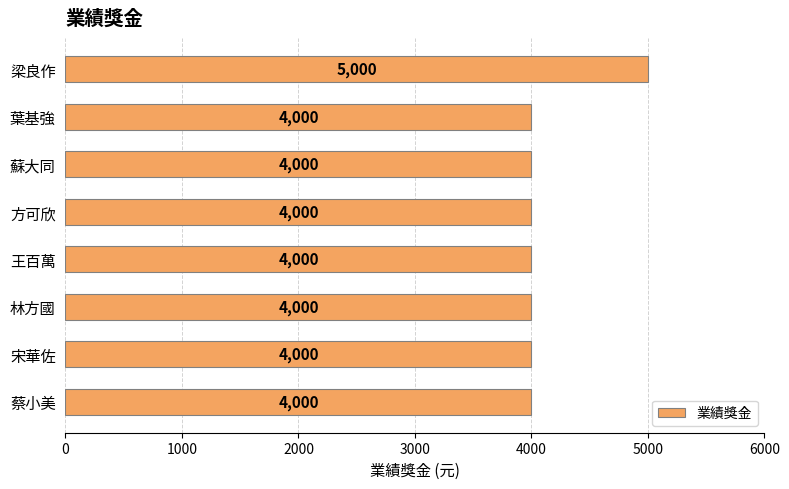

What is the maximum value shown in the chart?

5000